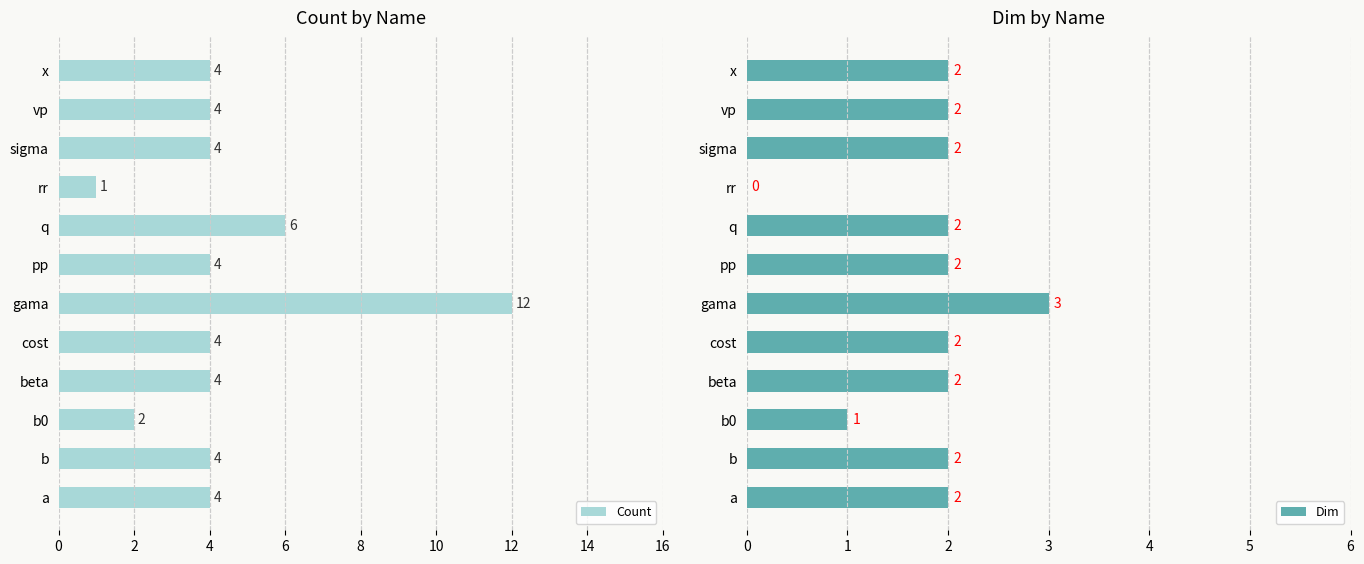

What is the average value of the Count series?

4